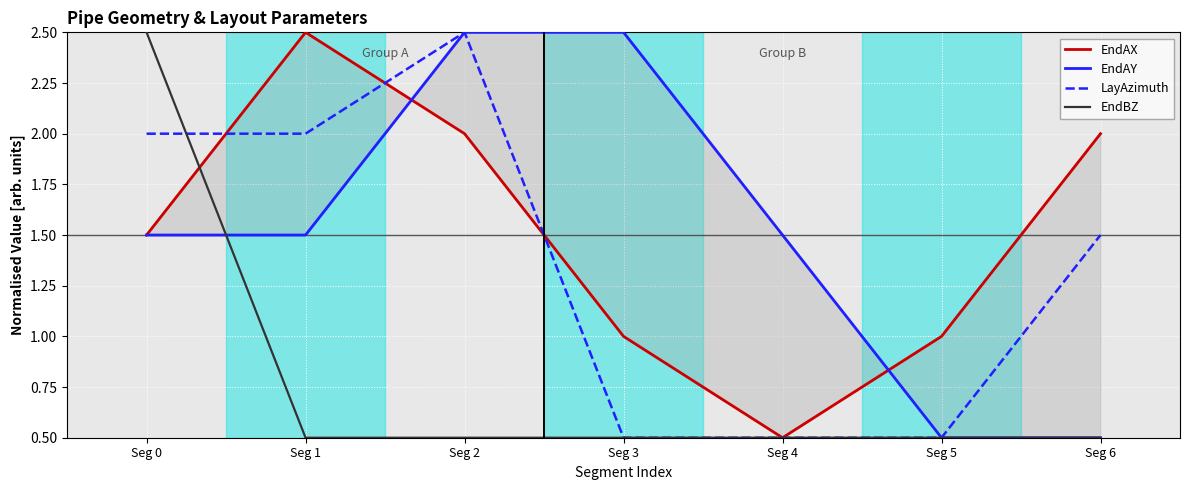

What is the approximate value of EndAY at Seg 0?

1.5